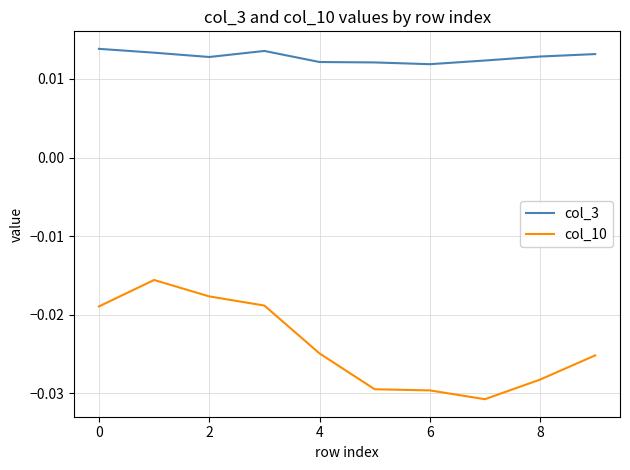

List the series in order of their peak value, highest first.

col_3, col_10